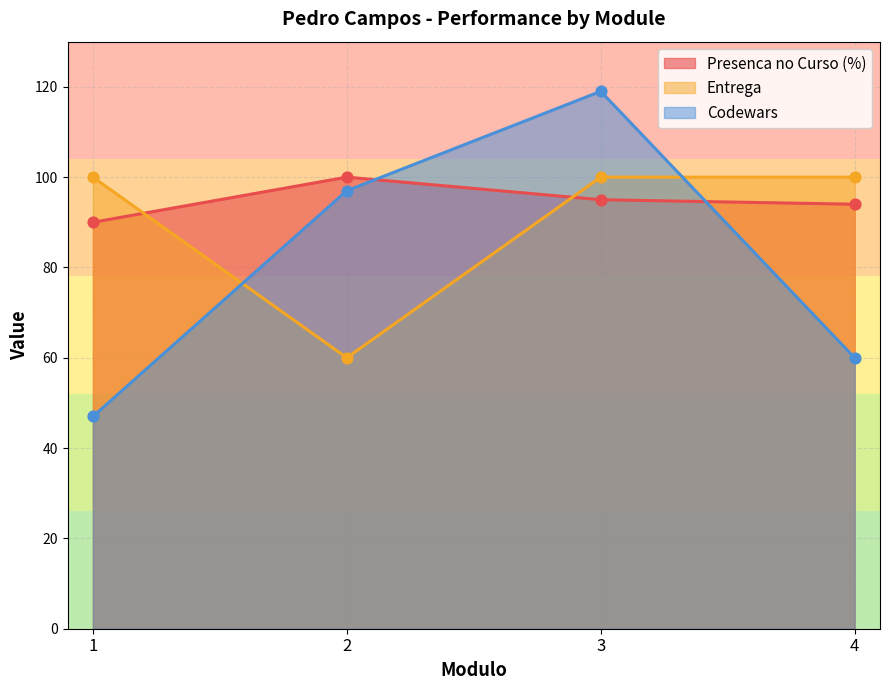

Is the value of Codewars at 3 greater than the value of Presenca no Curso (%) at 3?

Yes